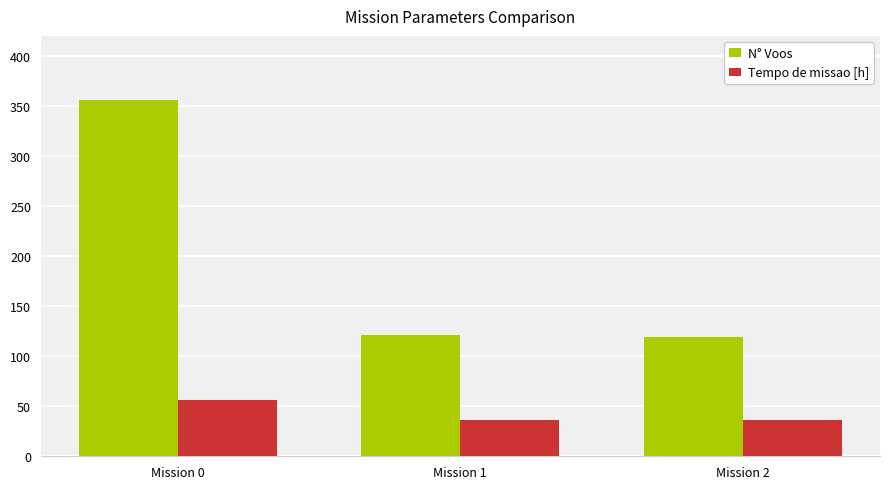

How many values in the N° Voos series are below 121?

1